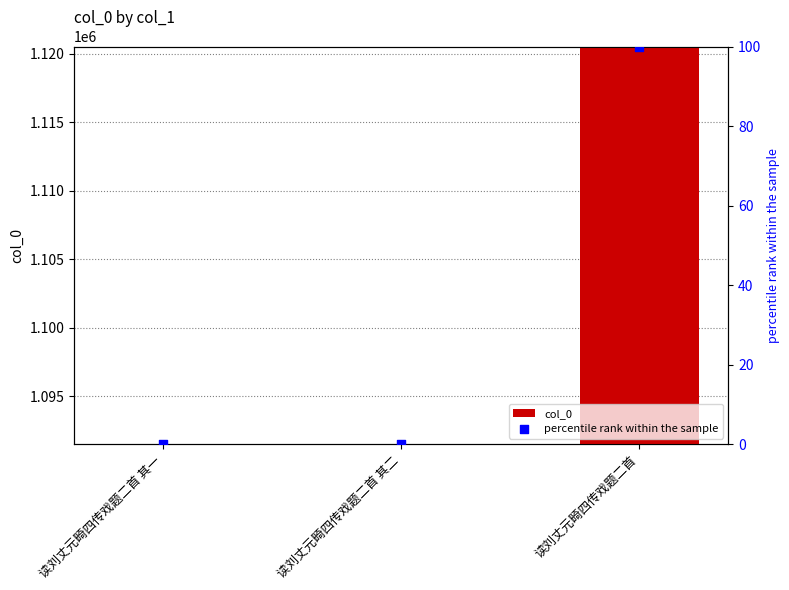

Which series contains the highest Y value?

col_0